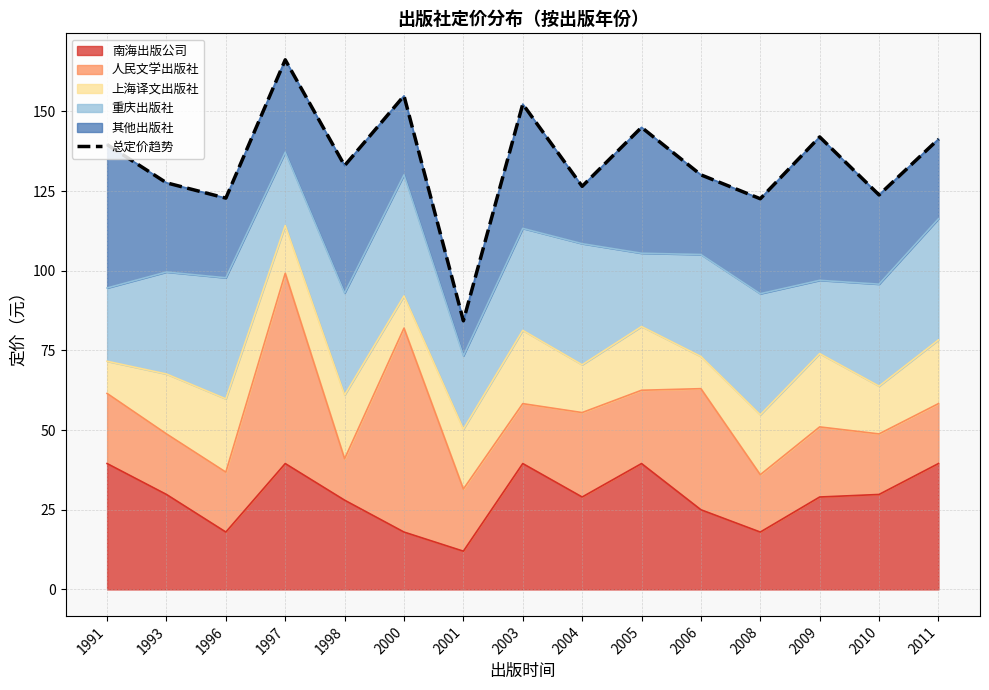

Reading right to left, list all the values displayed in this chart.

2011=141.3	2010=123.8	2009=142.0	2008=122.6	2006=130.1	2005=145.0	2004=126.5	2003=152.3	2001=84.3	2000=154.9	1998=133.0	1997=166.2	1996=122.8	1993=127.6	1991=139.6